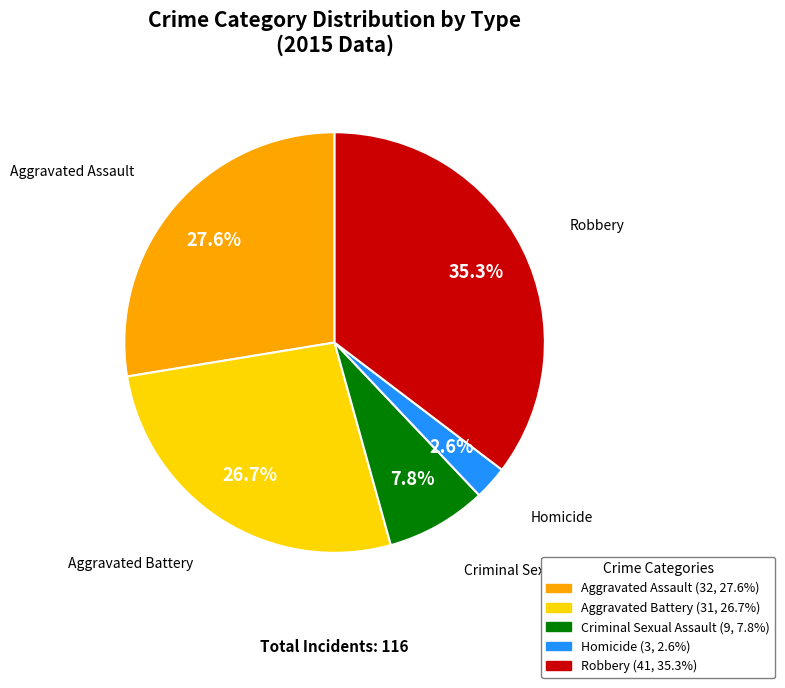

To the nearest percent, what is the difference between the largest and smallest slice percentages?

33%